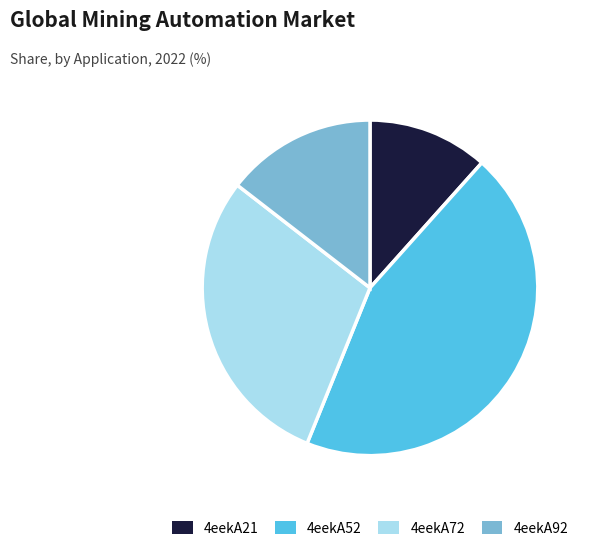

Is the sum of 4eekA52 and 4eekA21 greater than half?

Yes